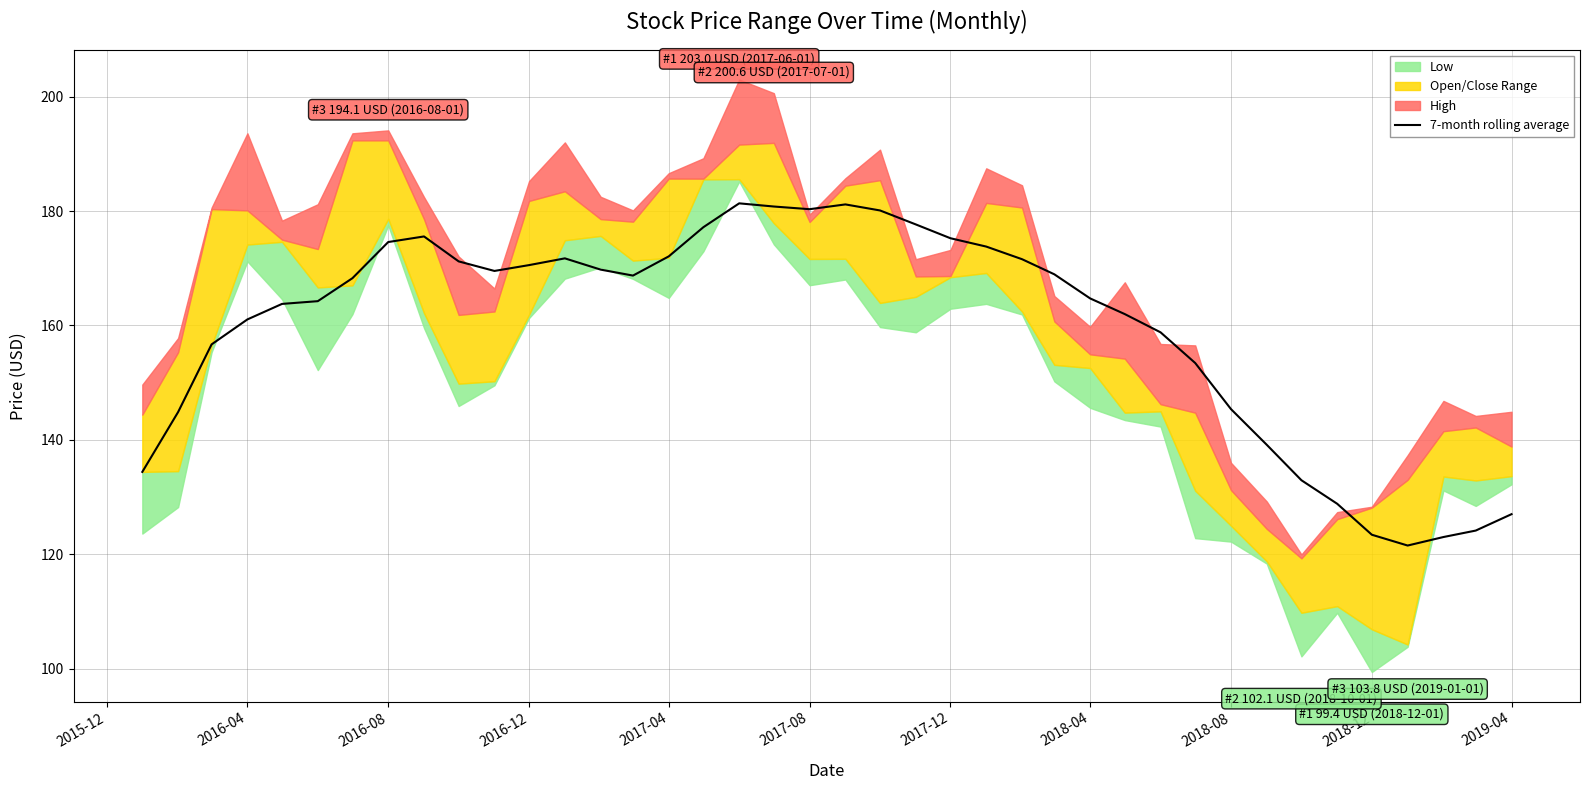

The 7-month rolling average series shows 79.6 at 2019-04. True or false?

False